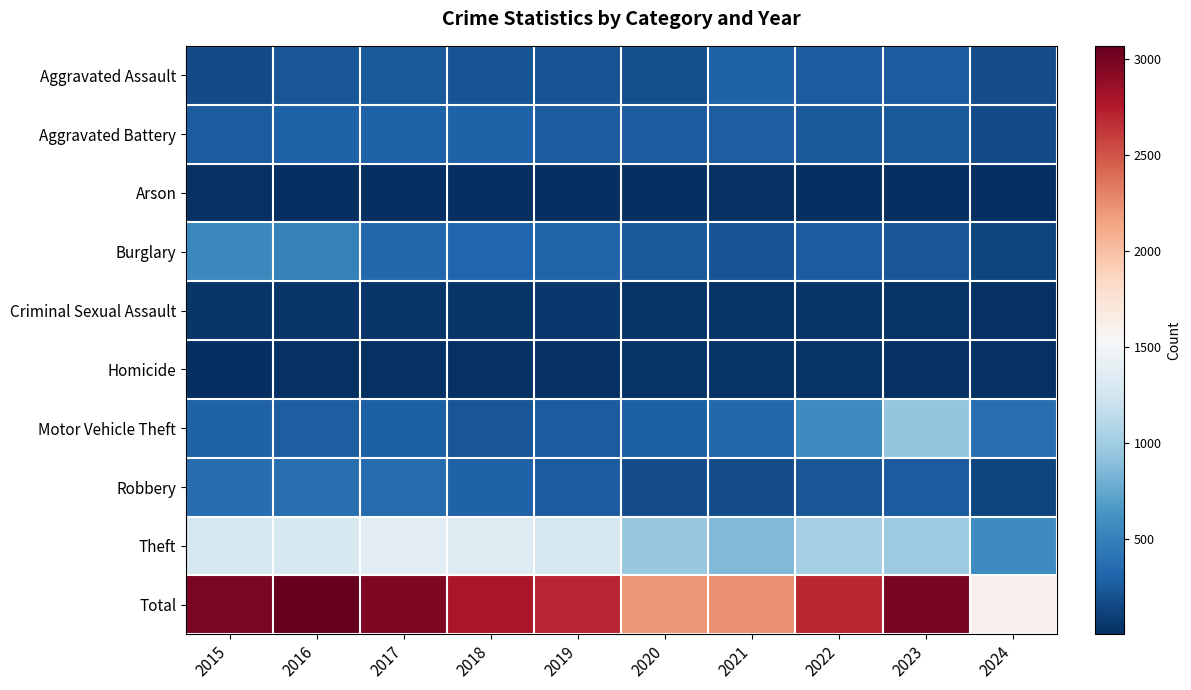

Reading right to left, list all the values displayed in this chart.

Aggravated Assault: 2024=179	2023=259	2022=264	2021=295	2020=192	2019=220	2018=220	2017=251	2016=225	2015=164
Aggravated Battery: 2024=169	2023=252	2022=249	2021=270	2020=268	2019=267	2018=302	2017=303	2016=298	2015=259
Arson: 2024=5	2023=15	2022=15	2021=18	2020=12	2019=16	2018=8	2017=12	2016=14	2015=22
Burglary: 2024=129	2023=226	2022=263	2021=220	2020=250	2019=308	2018=319	2017=339	2016=505	2015=552
Criminal Sexual Assault: 2024=18	2023=33	2022=44	2021=33	2020=40	2019=55	2018=51	2017=41	2016=51	2015=43
Homicide: 2024=20	2023=22	2022=35	2021=38	2020=34	2019=21	2018=23	2017=27	2016=28	2015=13
Motor Vehicle Theft: 2024=387	2023=945	2022=569	2021=332	2020=287	2019=262	2018=225	2017=285	2016=272	2015=299
Robbery: 2024=133	2023=257	2022=227	2021=175	2020=174	2019=263	2018=302	2017=356	2016=381	2015=372
Theft: 2024=569	2023=983	2022=1032	2021=856	2020=954	2019=1288	2018=1337	2017=1359	2016=1297	2015=1263
Total: 2024=1609	2023=2992	2022=2698	2021=2237	2020=2211	2019=2700	2018=2787	2017=2973	2016=3071	2015=2987